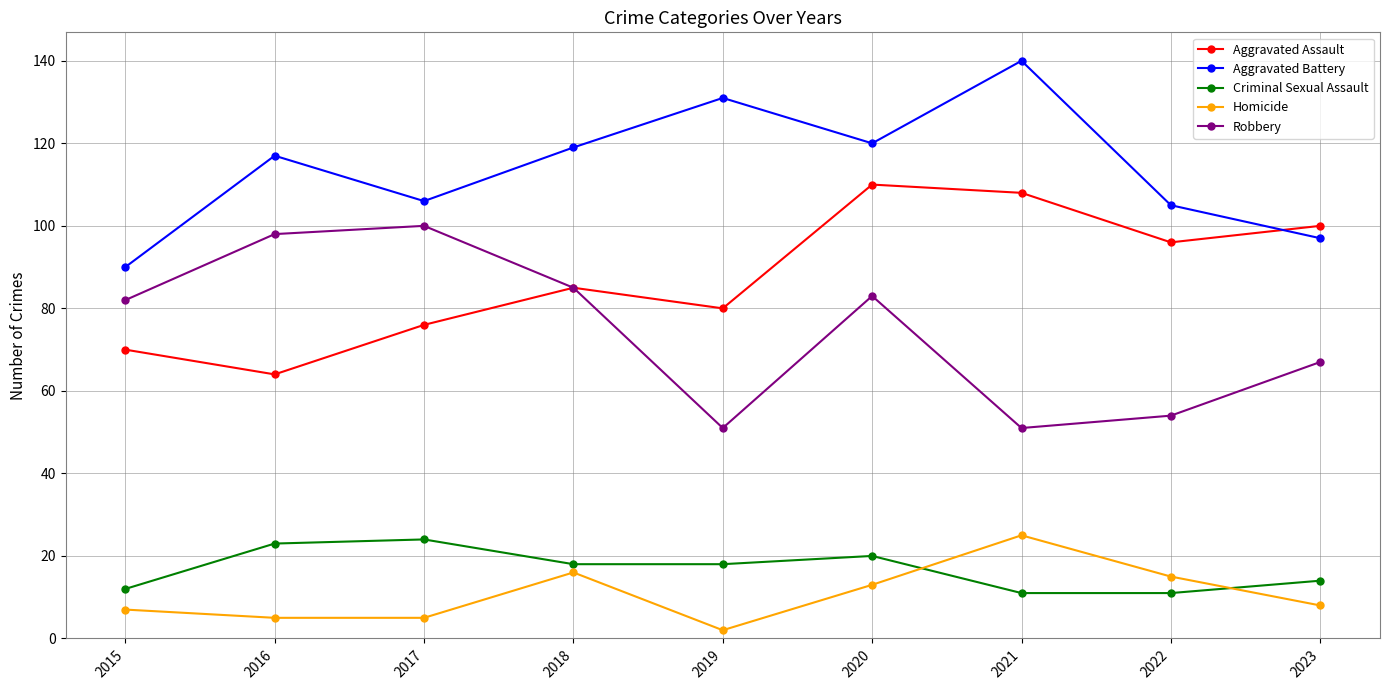

Count the number of categories in the chart.

9